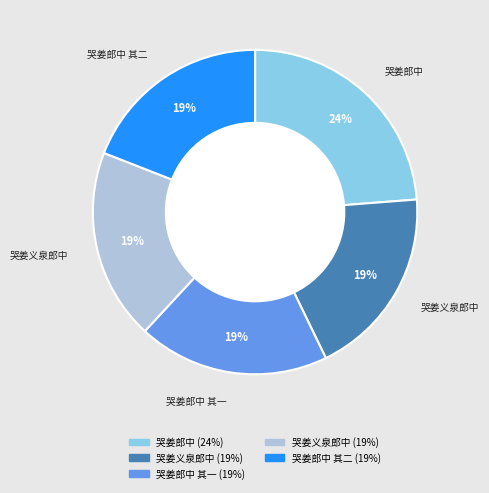

To the nearest percent, what is the average slice percentage?

20%